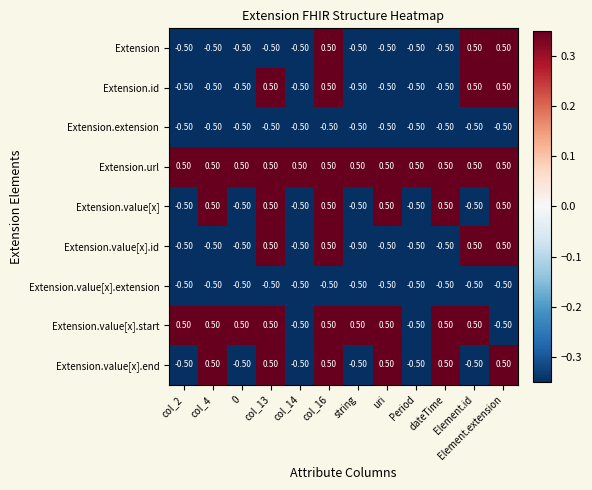

Which series has the largest total across all categories?

Extension.url